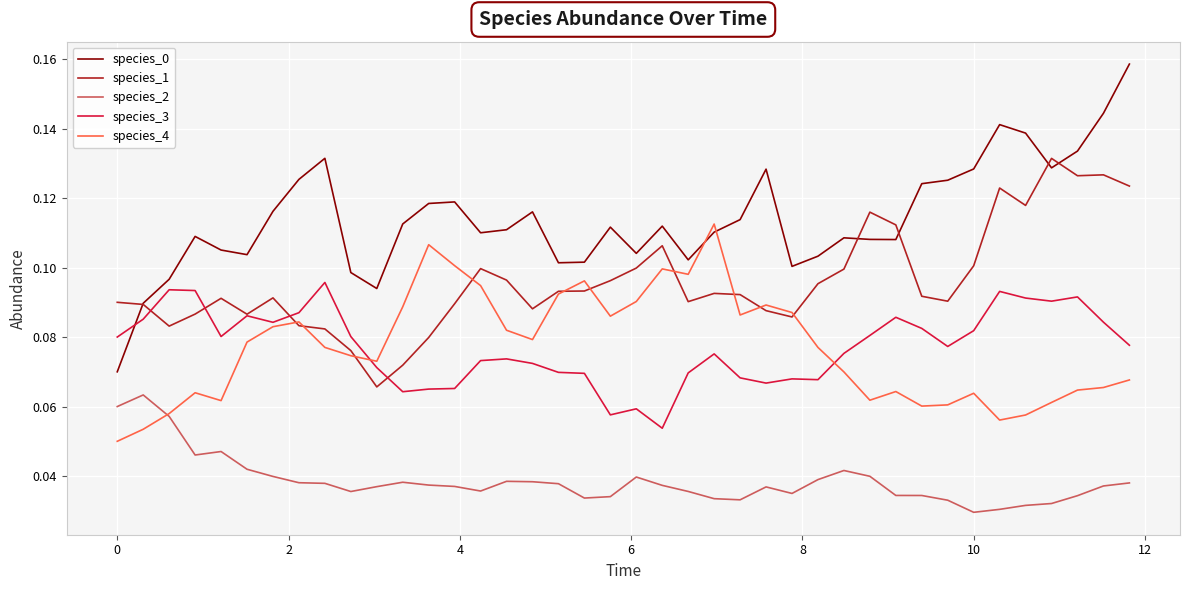

Which series has the largest total across all categories?

species_0